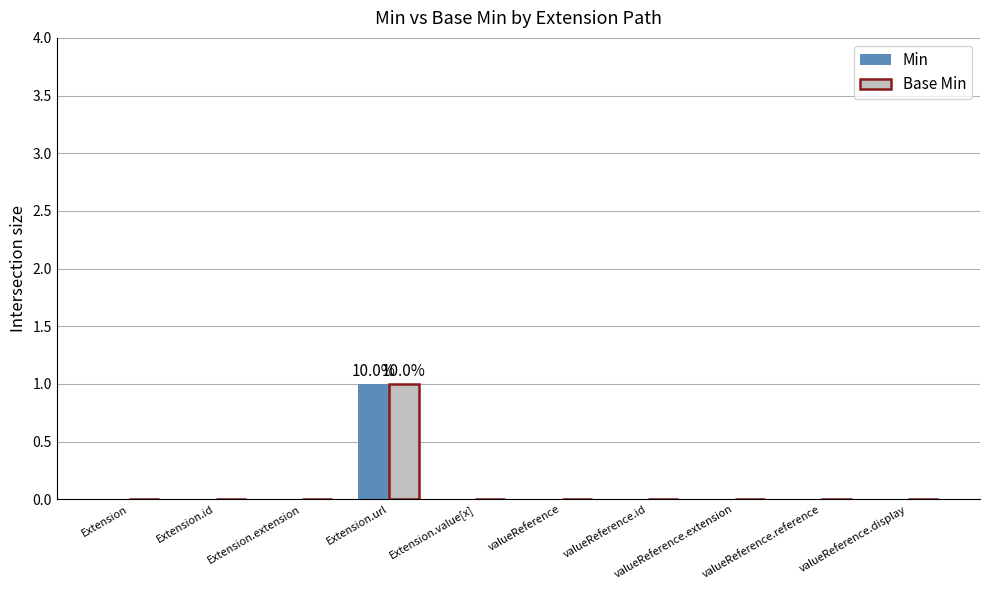

Does the chart contain stacked bars?

No